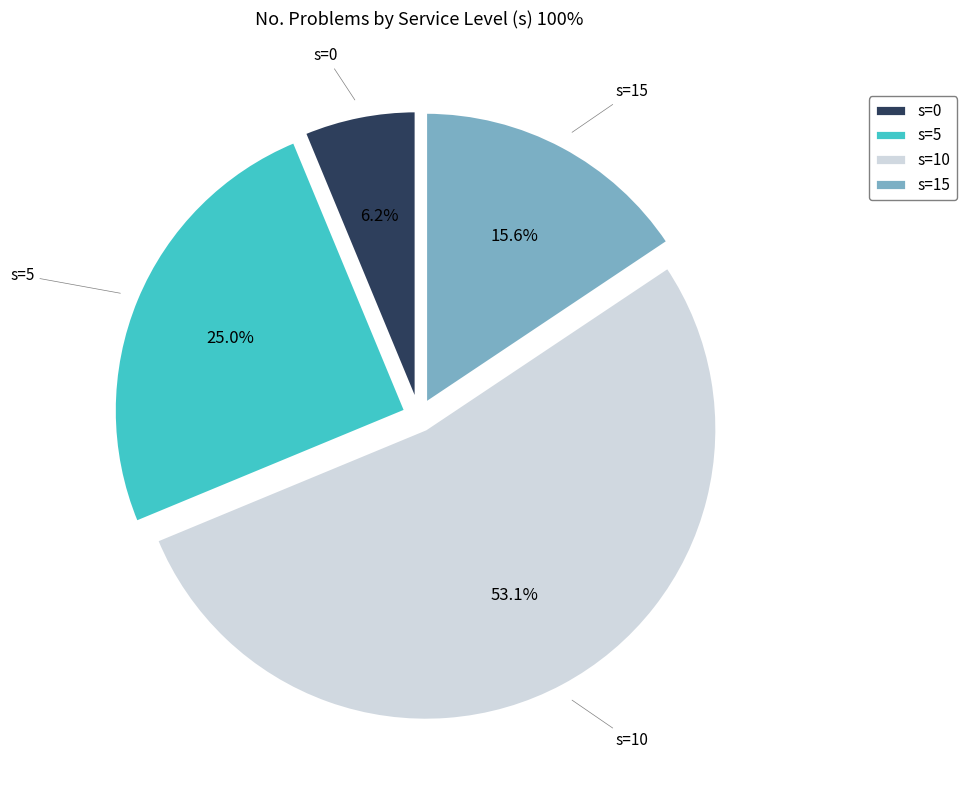

Count the number of slices in the pie.

4